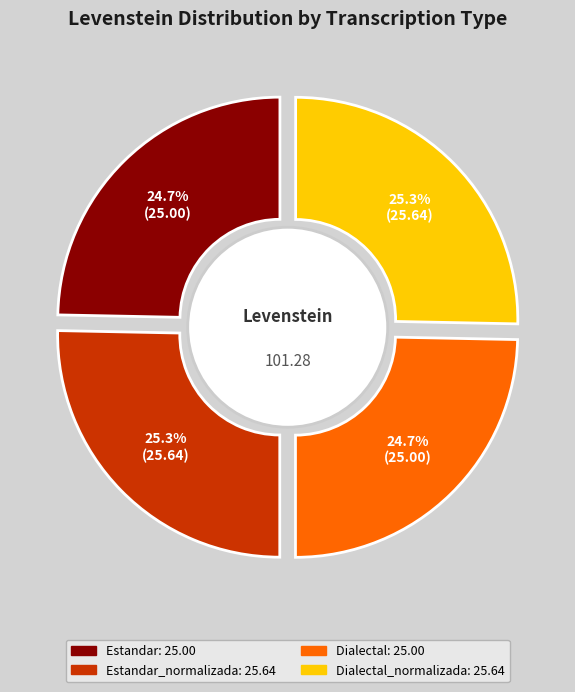

What percentage is the Estandar slice, to the nearest percent?

25%